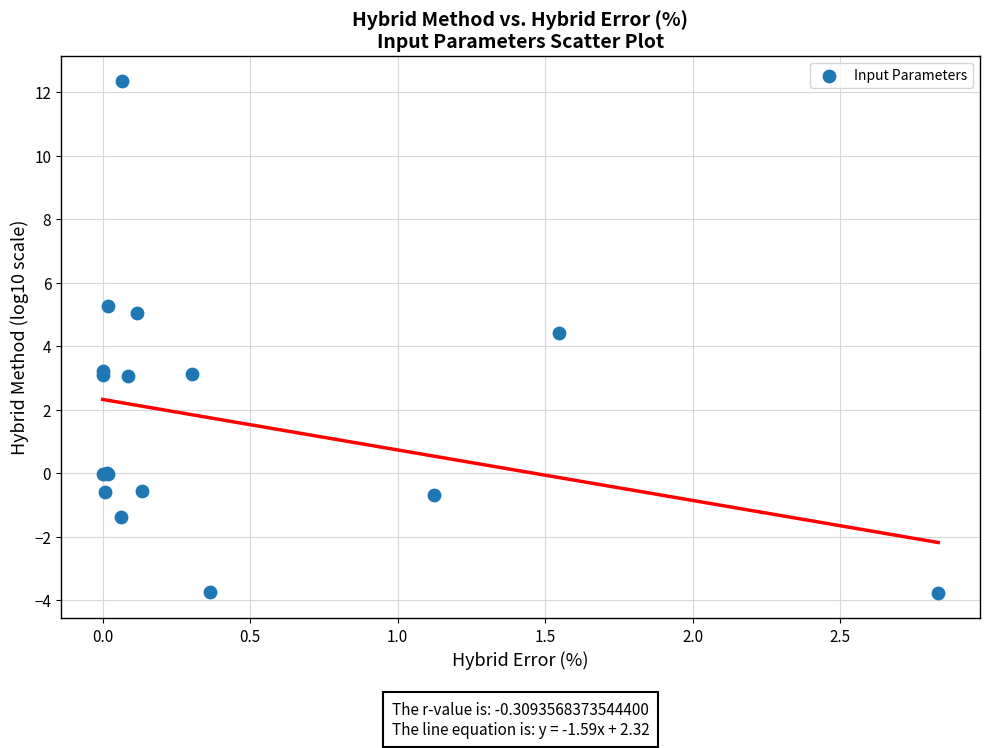

What Y value in the scatter plot is closest to 4?

4.4